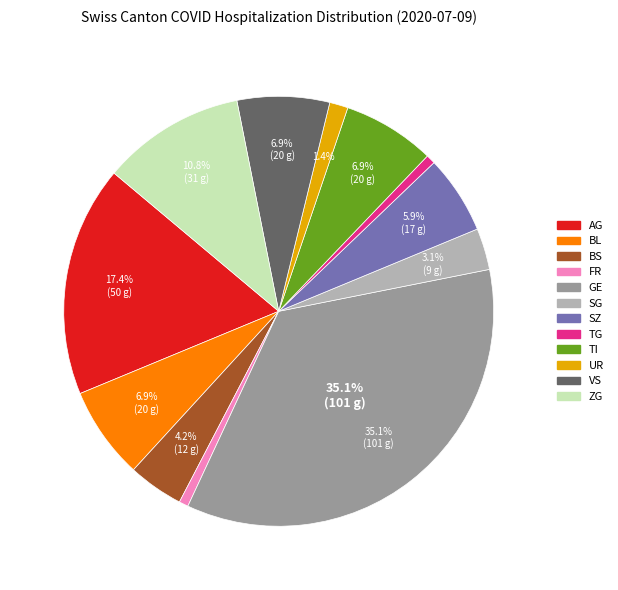

How many slices are in this pie chart?

12